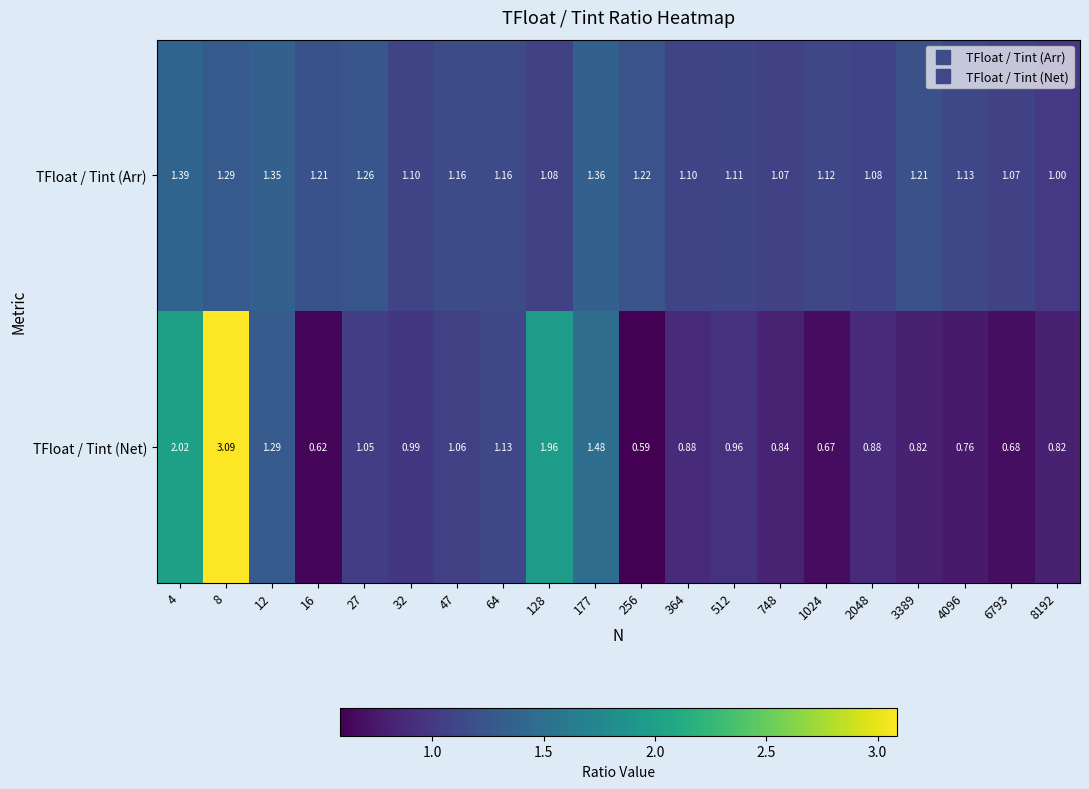

List the series in order of their overall mean, lowest first.

TFloat / Tint (Net), TFloat / Tint (Arr)